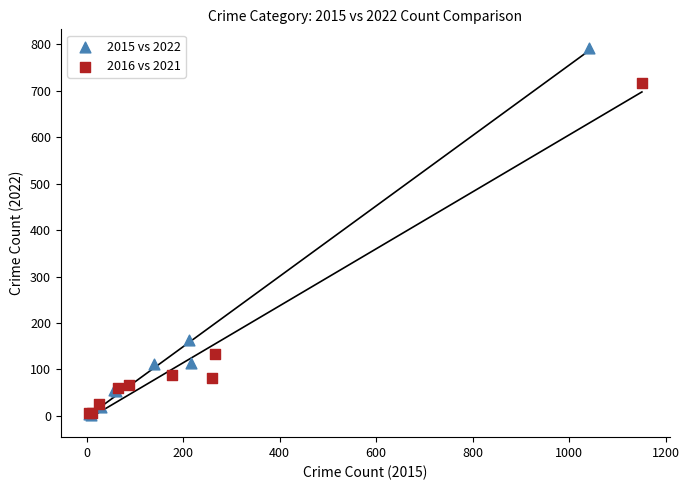

Which series contains the highest Y value?

2015 vs 2022